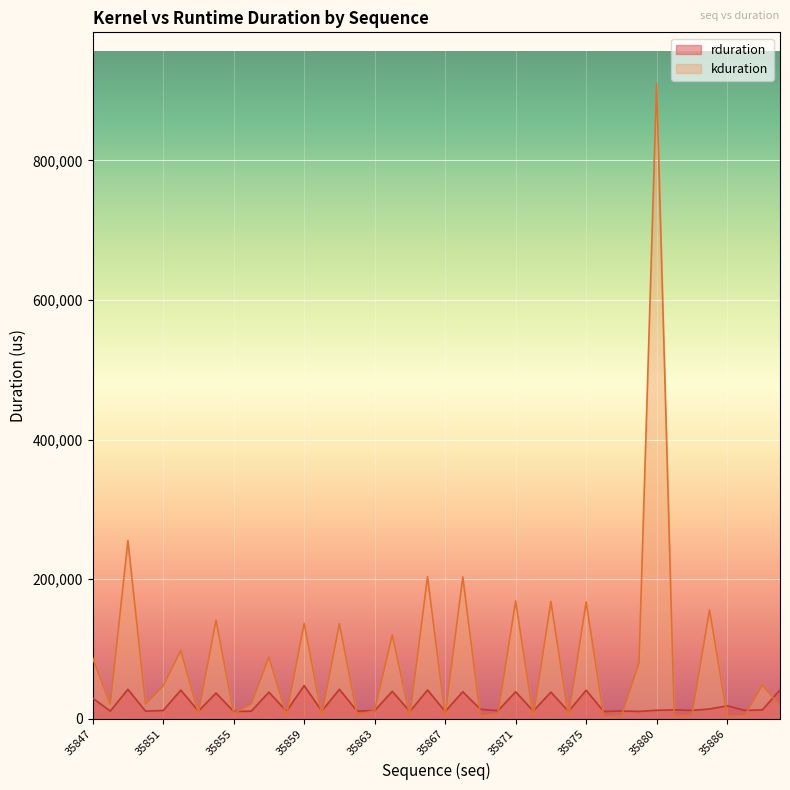

How many intersections are there between rduration and kduration?

27